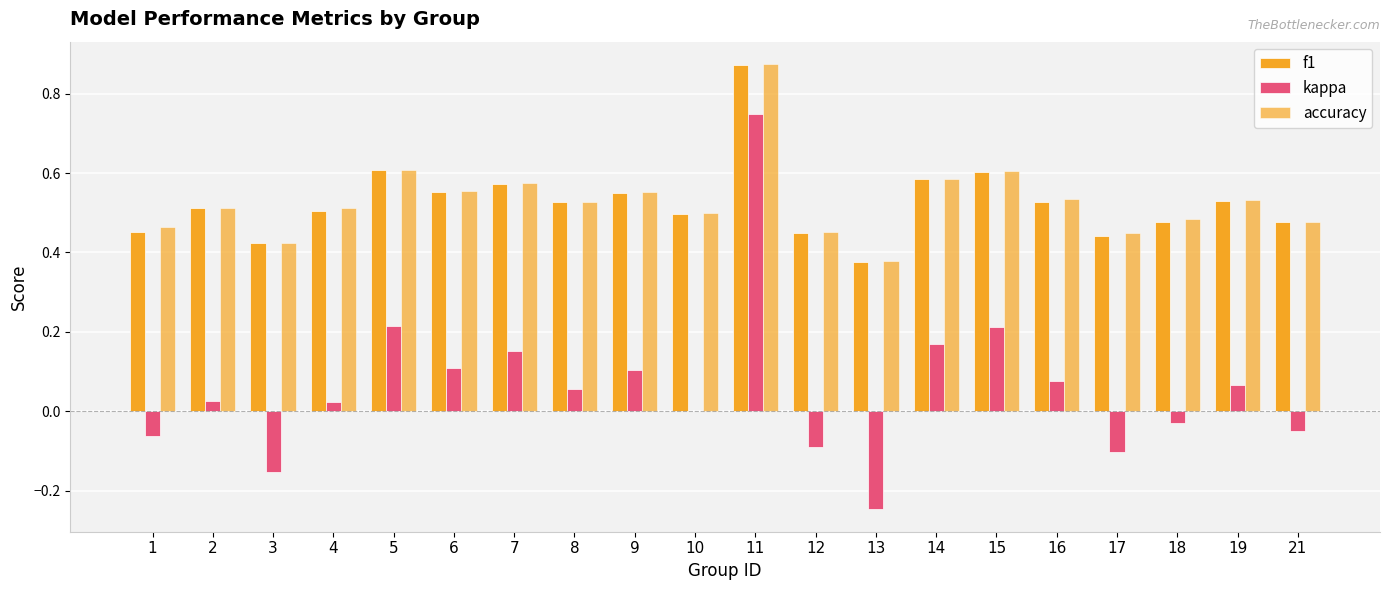

At which label does f1 reach its minimum?

13